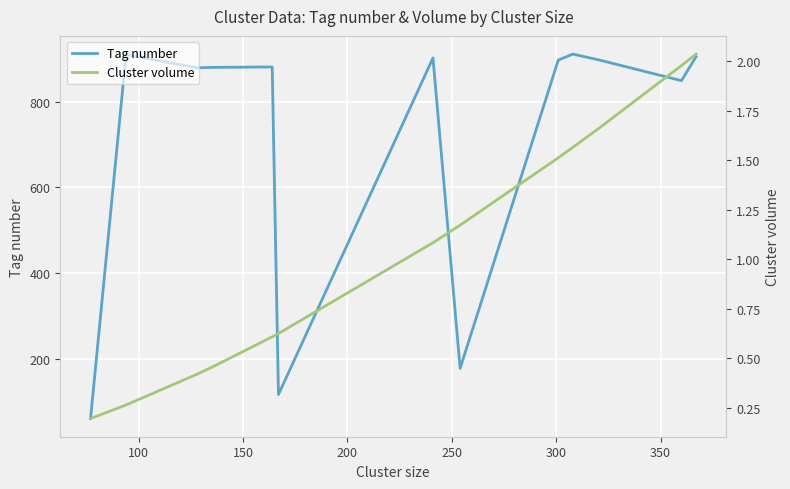

What is the minimum value for Cluster volume?

0.2